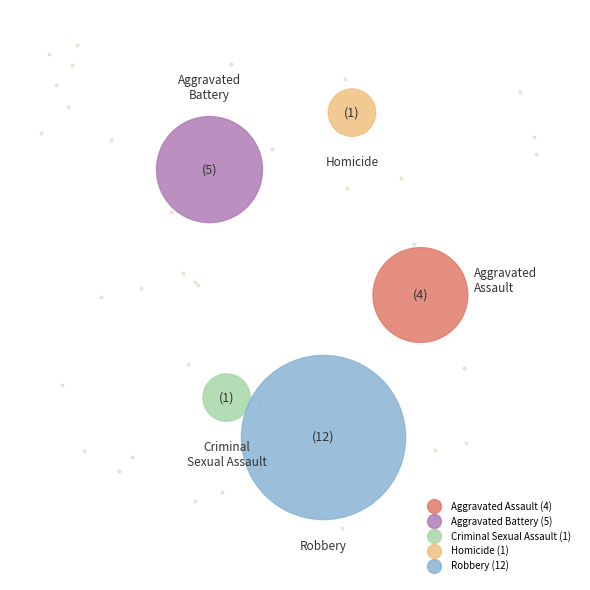

To the nearest percent, what is the difference between the largest and smallest slice percentages?

48%